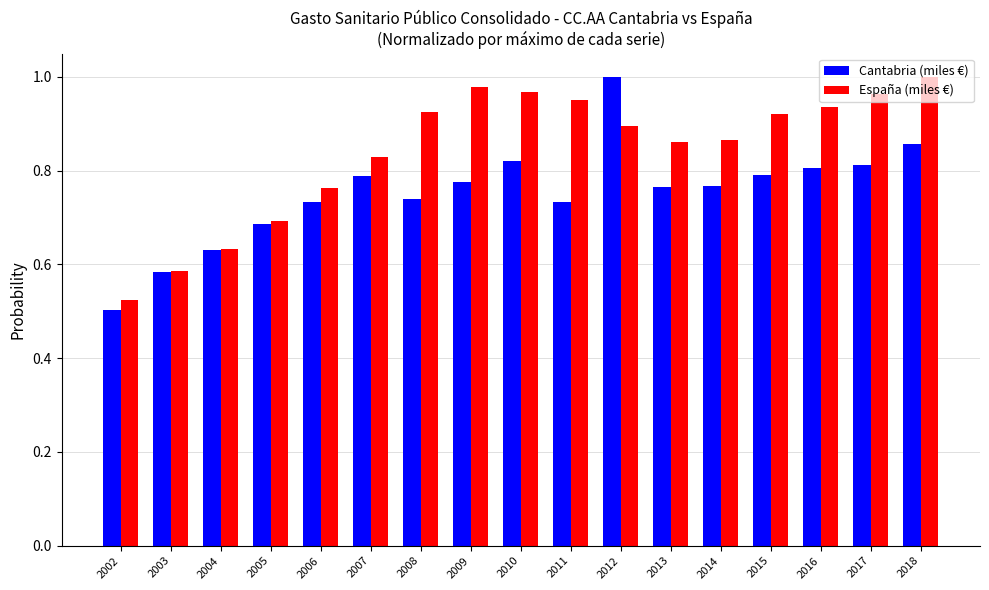

Rank the series by their average value, from highest to lowest.

España (miles €), Cantabria (miles €)